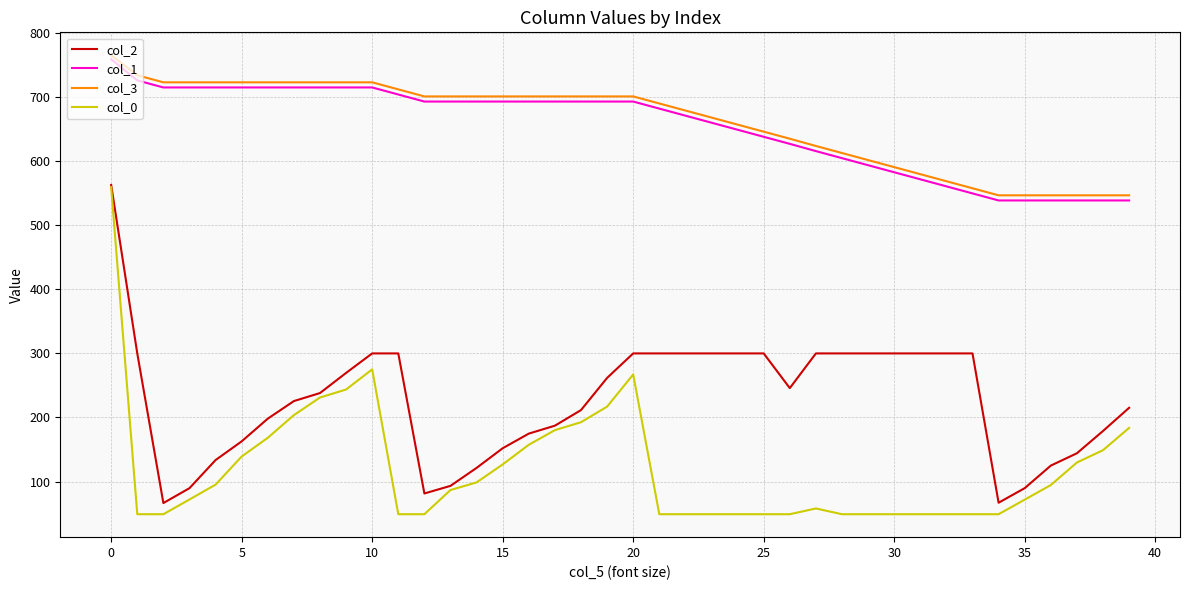

What is the minimum value for col_2?

66.4